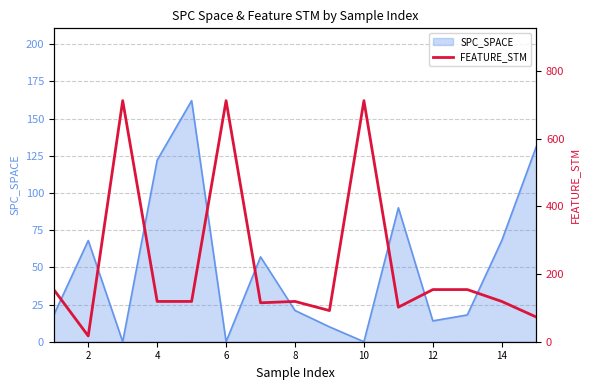

True or false: SPC_SPACE has a value of -73 at 10.

False